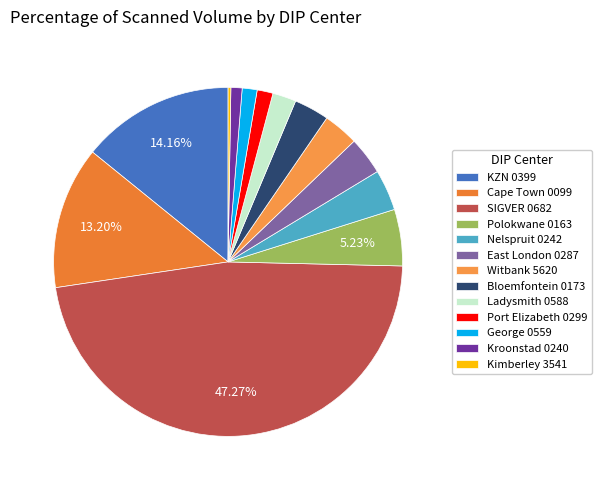

Does Nelspruit 0242 represent more than half of the total?

No